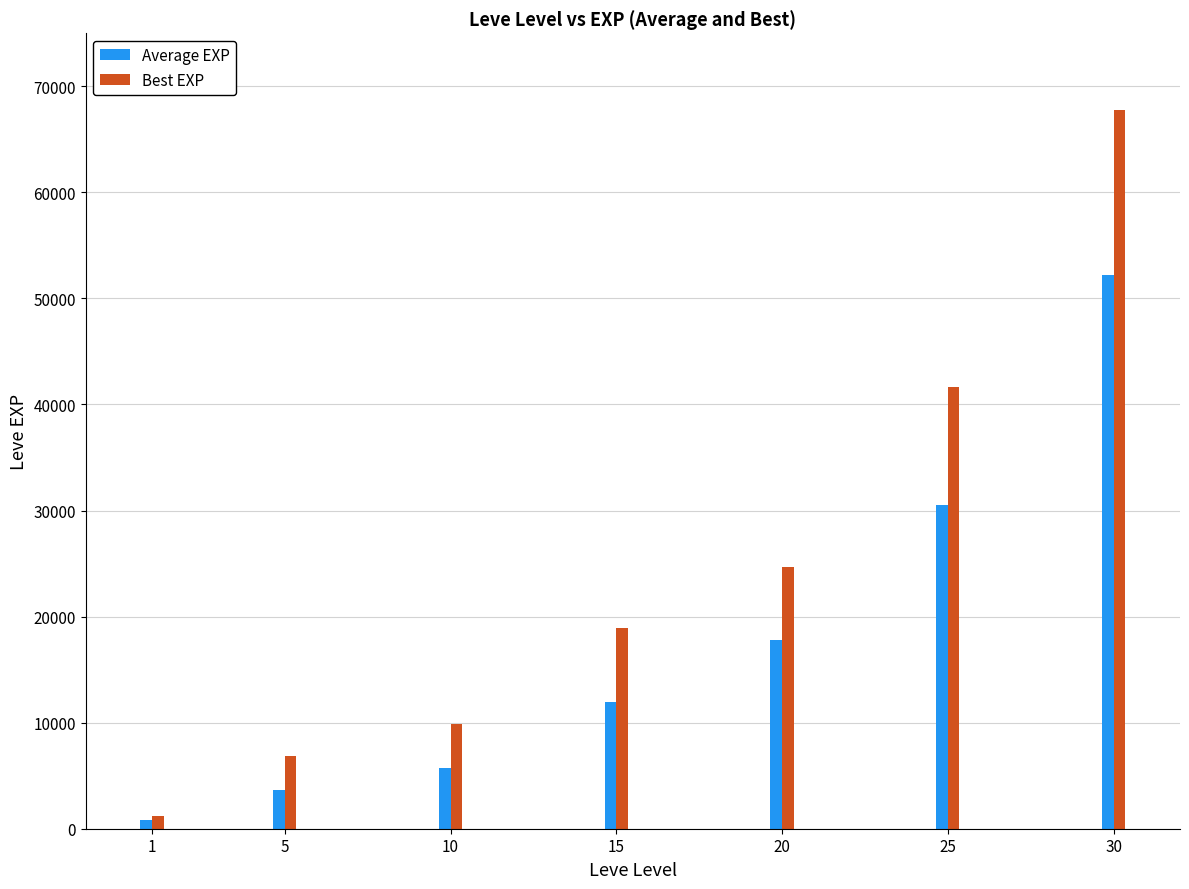

How many bars are there in total?

14